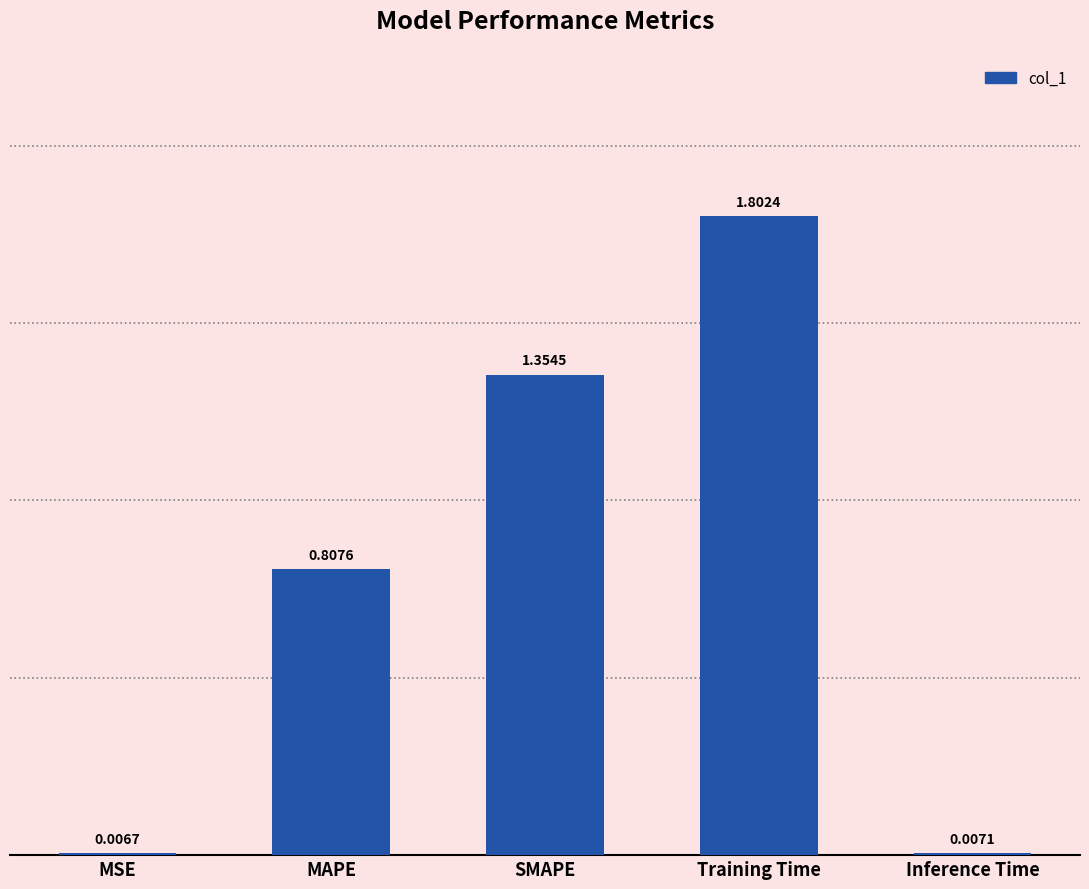

What is the sum of the values at MAPE and SMAPE?

2.2